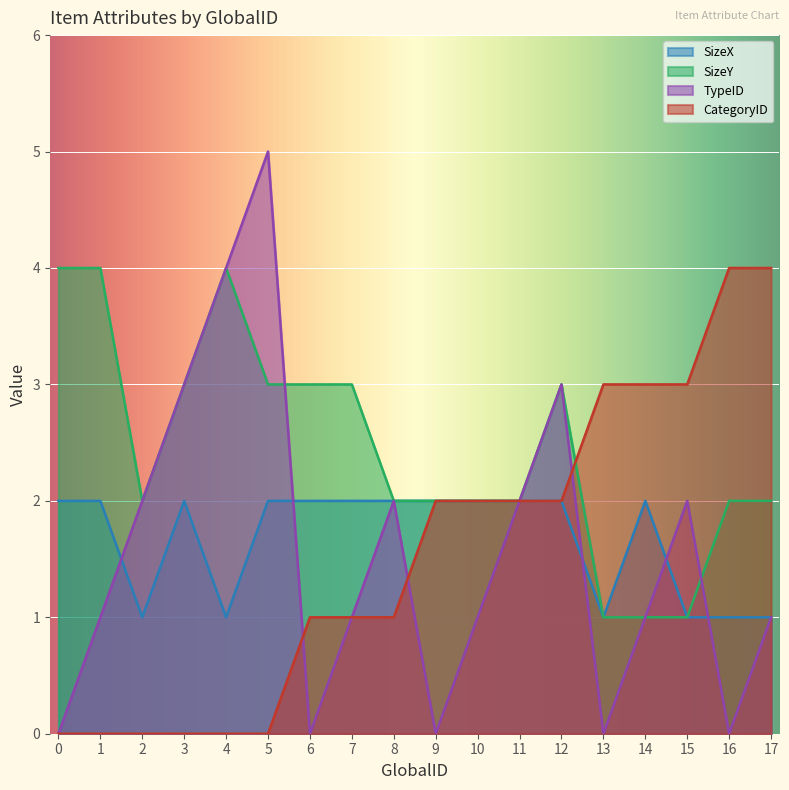

Rank the series at 17 from lowest to highest value.

SizeX, TypeID, SizeY, CategoryID